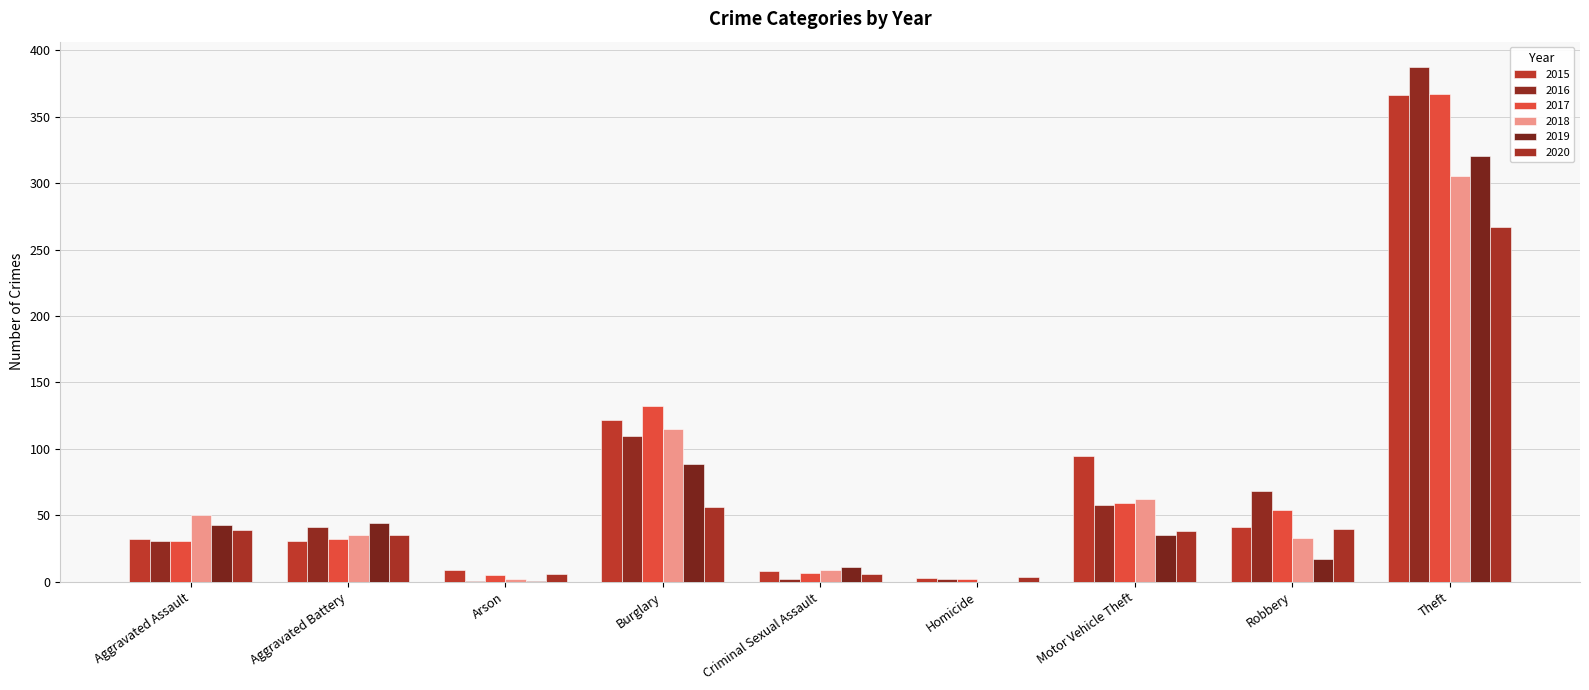

Is the value of 2015 at Criminal Sexual Assault greater than the value of 2017 at Aggravated Assault?

No